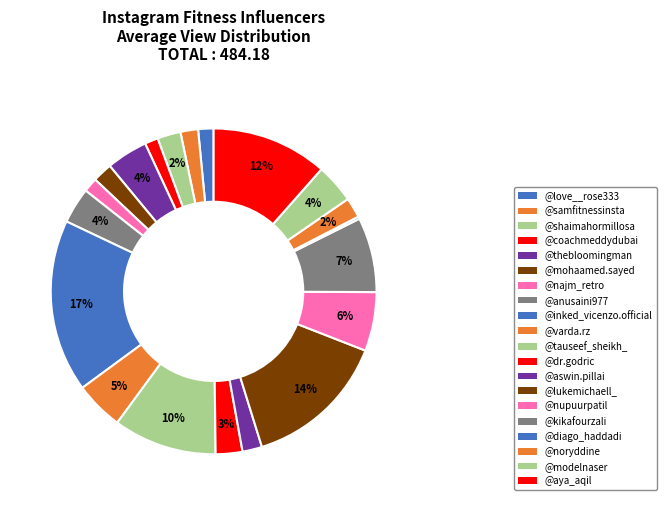

Rank the categories by value from lowest to highest.

@diago_haddadi, @coachmeddydubai, @najm_retro, @love__rose333, @samfitnessinsta, @aswin.pillai, @mohaamed.sayed, @noryddine, @shaimahormillosa, @dr.godric, @anusaini977, @modelnaser, @thebloomingman, @varda.rz, @nupuurpatil, @kikafourzali, @tauseef_sheikh_, @aya_aqil, @lukemichaell_, @inked_vicenzo.official